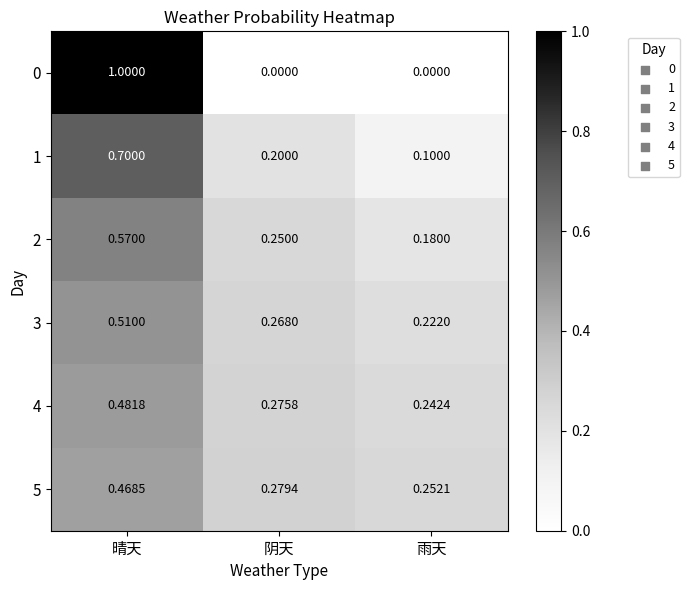

At which category is the sum across all series the highest?

晴天